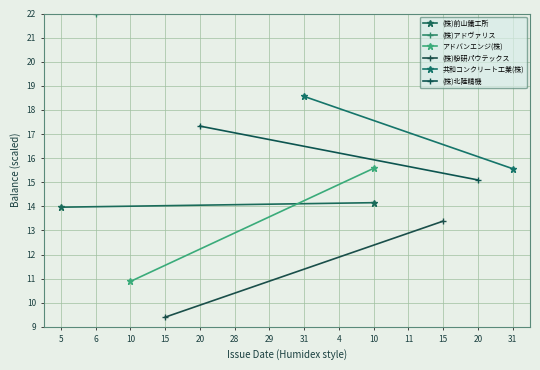

The value of (株)北陸精機 at 20 is 9.8. True or false?

False